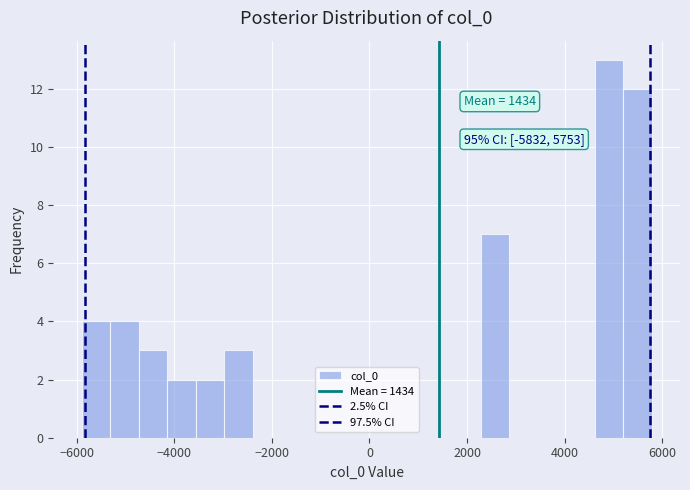

Around what value on the x-axis is the tallest bar? Give the approximate position of its centre, as read against the axis.

5000